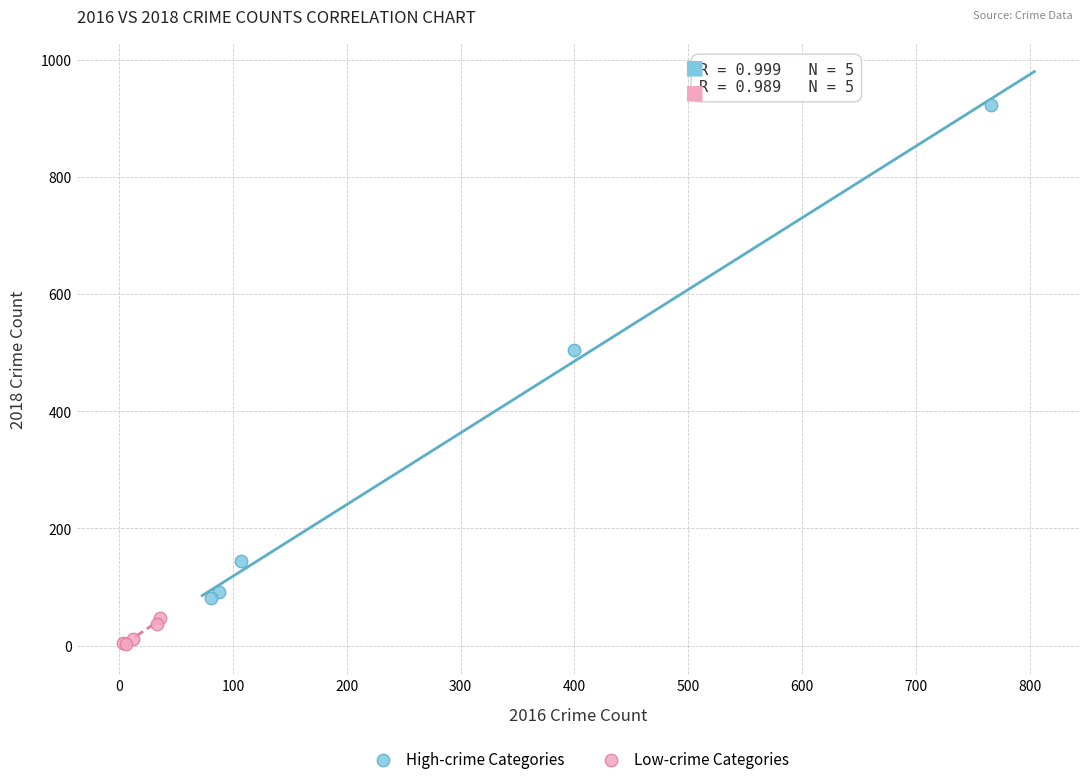

Which series reaches the maximum Y coordinate?

High-crime Categories